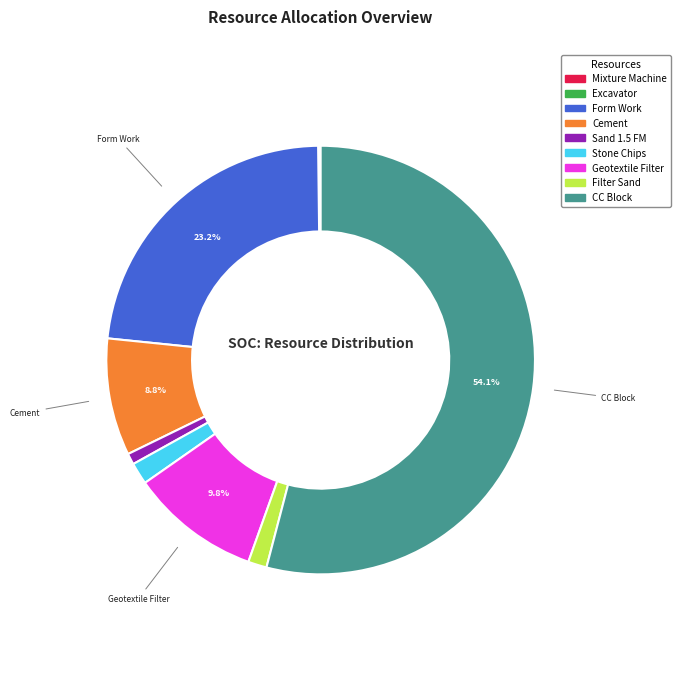

Does any single category account for the majority?

Yes